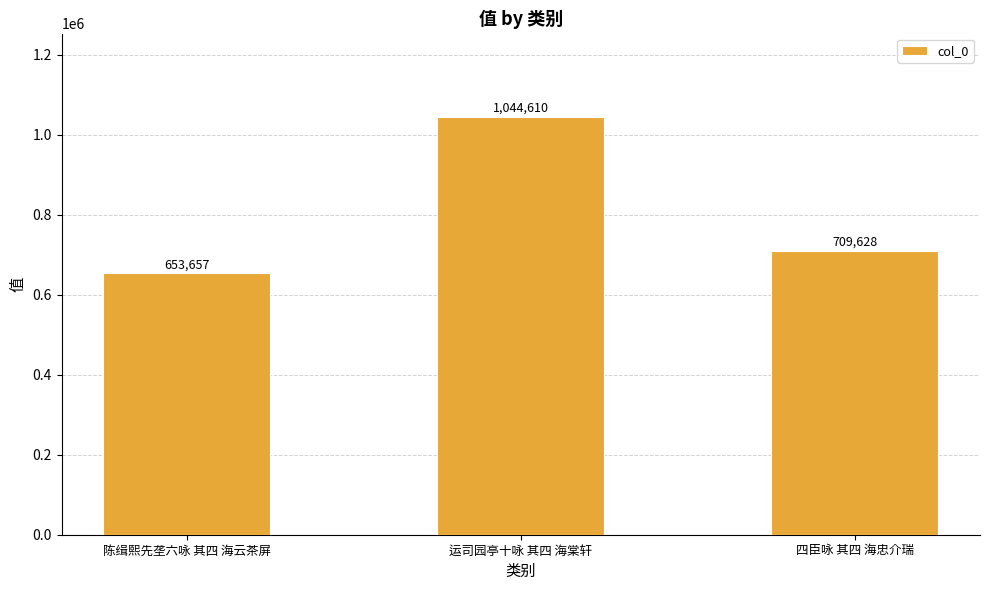

What is the sum of the values at 陈缉熙先垄六咏 其四 海云茶屏 and 四臣咏 其四 海忠介瑞?

1363285